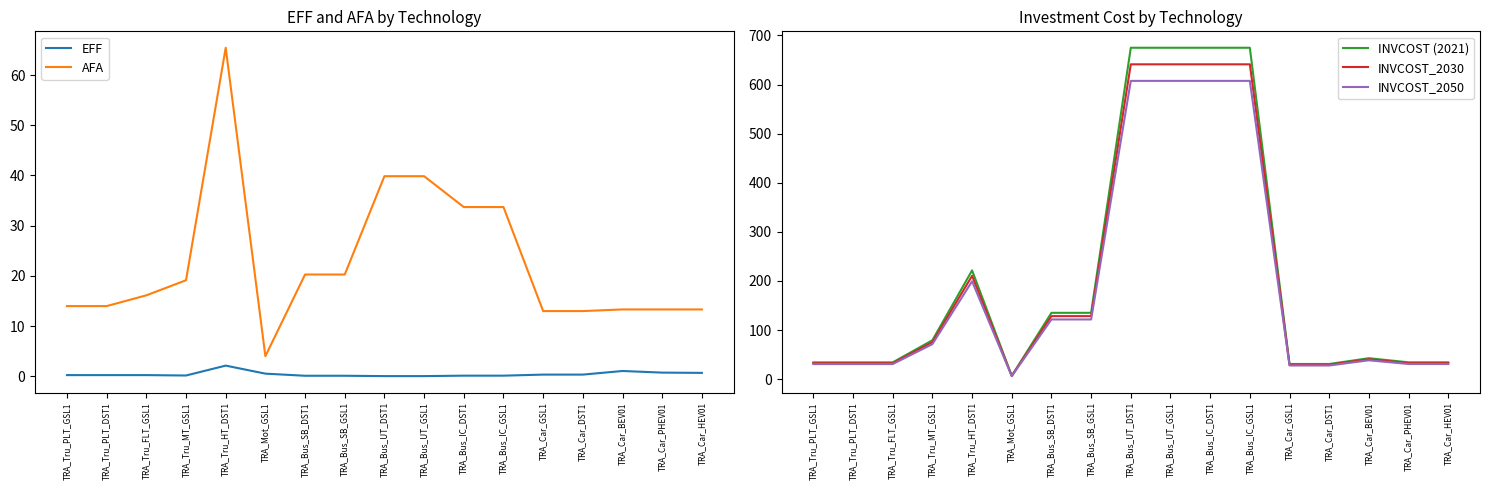

Which series has the widest spread of values?

INVCOST (2021)